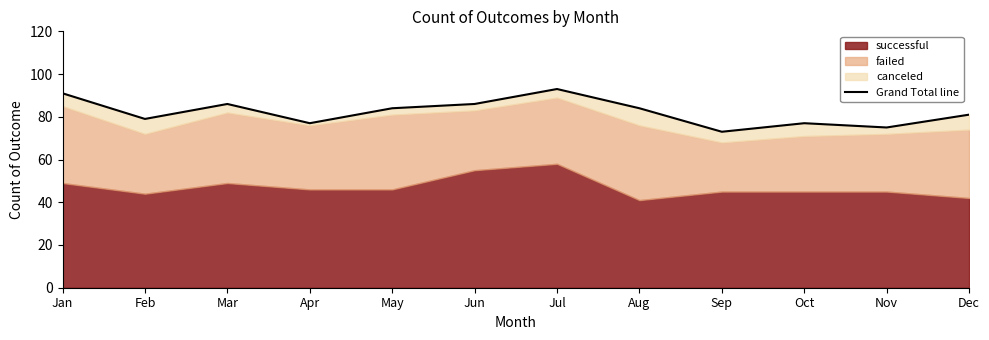

True or false: the data shows 122 at Jan.

False